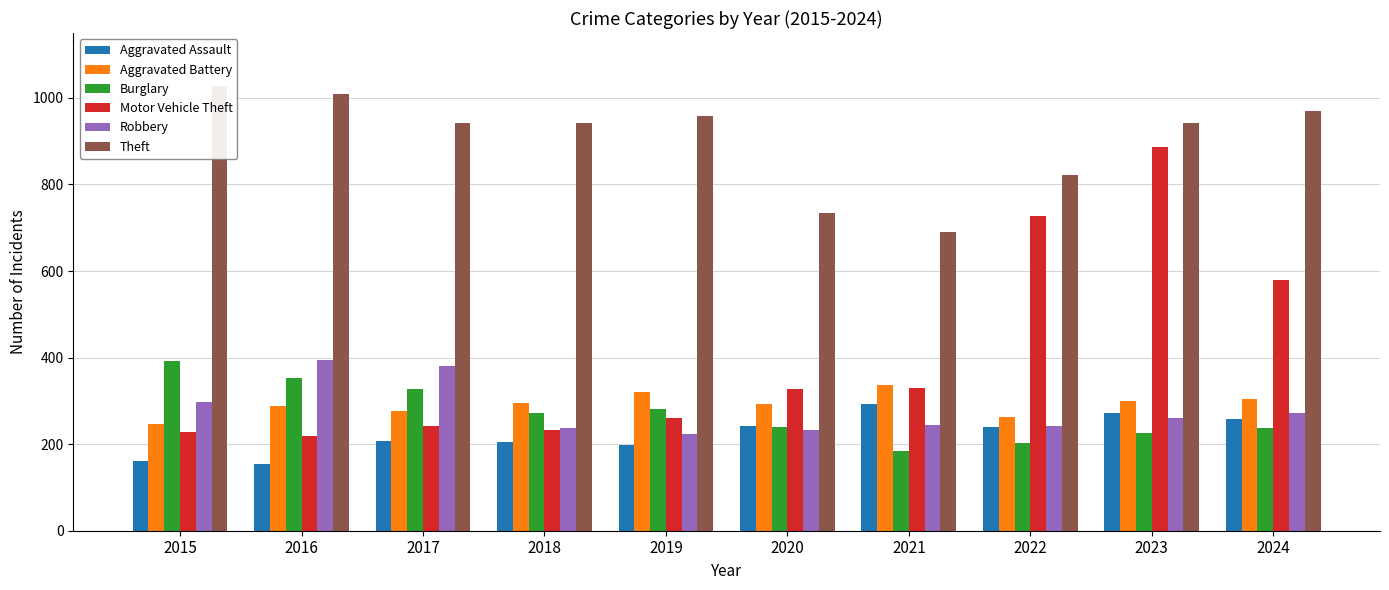

The Theft series shows 1376 at 2016. True or false?

False